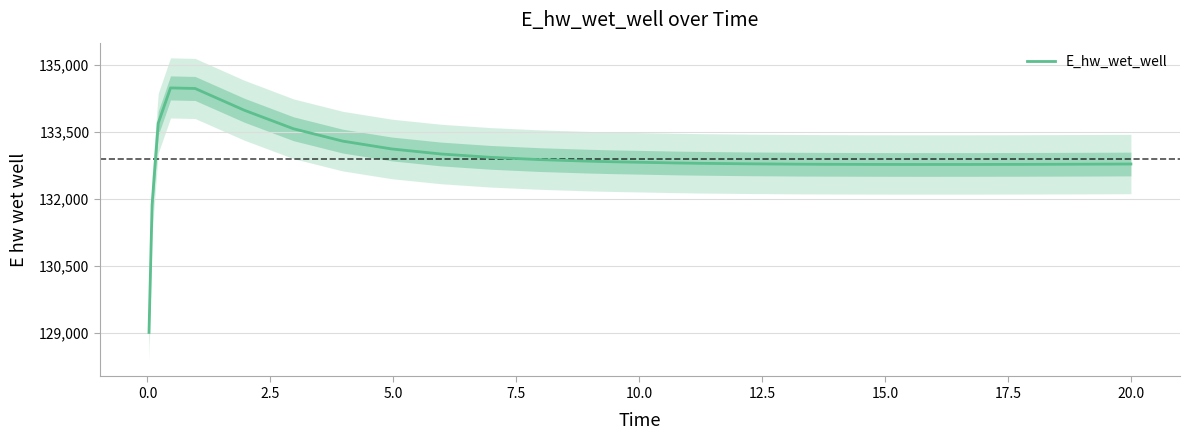

Does the chart have visible grid lines?

Yes